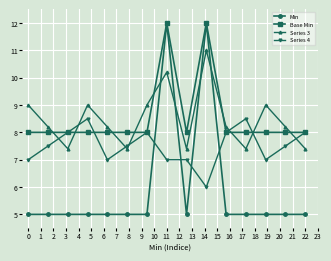

Which series has the widest spread of values?

Min